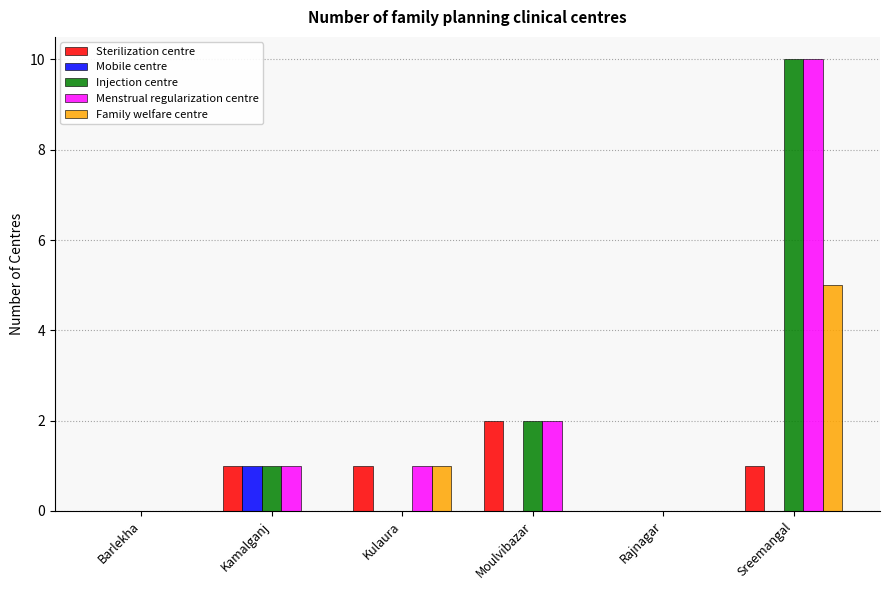

The value of Family welfare centre at Sreemangal is 5. True or false?

True